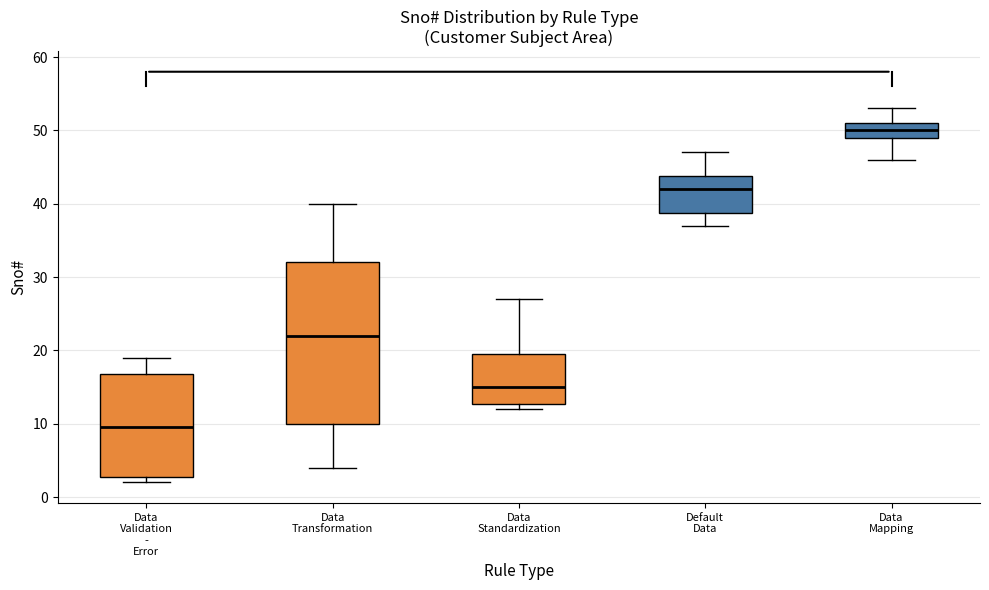

Which box has the highest median line?

Data Mapping